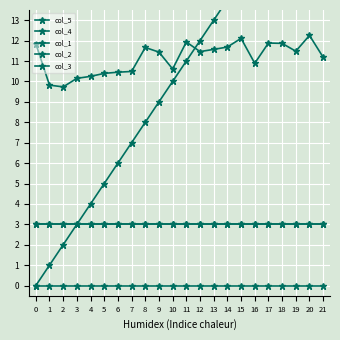

At which category is the sum across all series the highest?

20